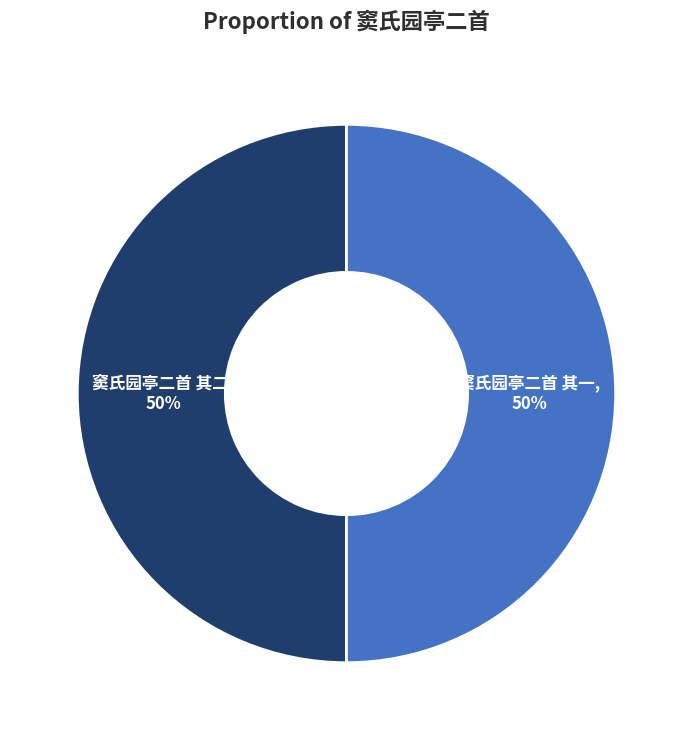

To the nearest percent, what is the average slice percentage?

50%